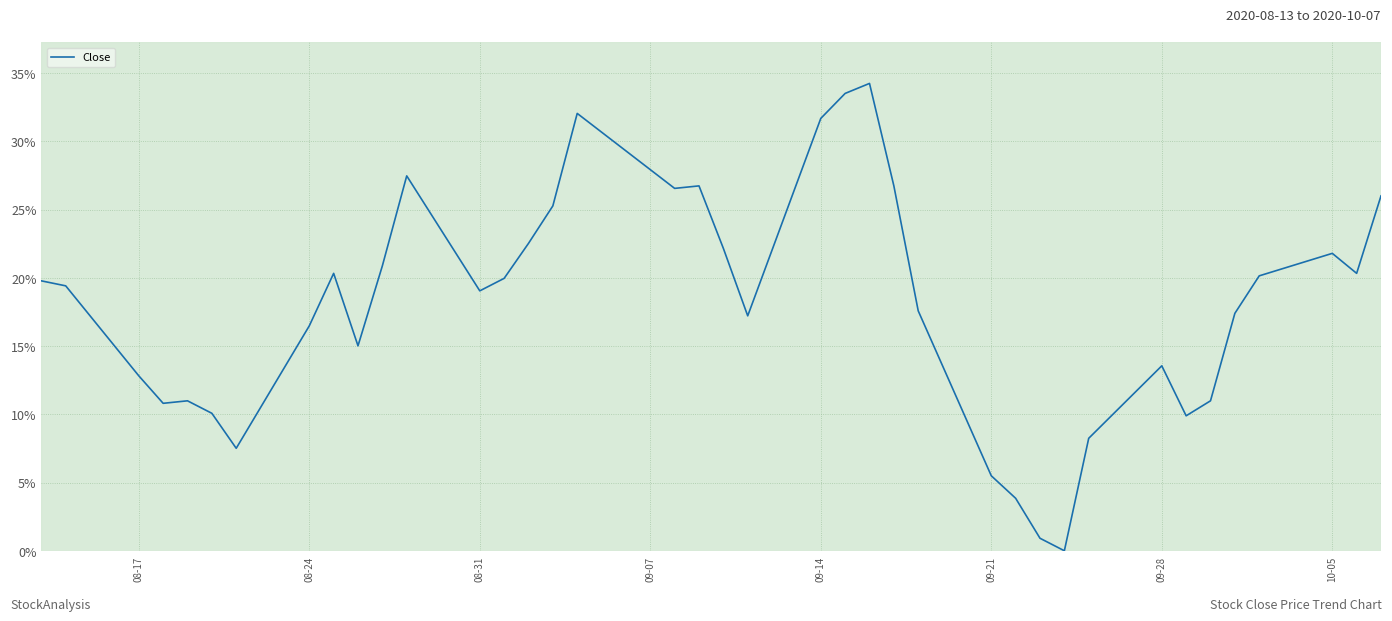

Count the number of data series in this chart.

1